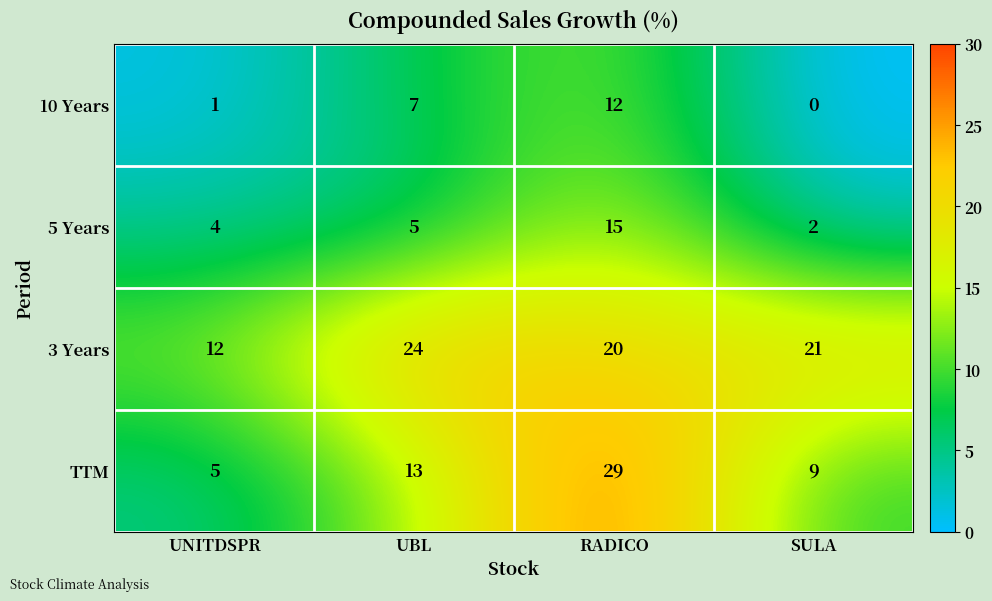

Where does the 3 Years series first go above 21?

UBL